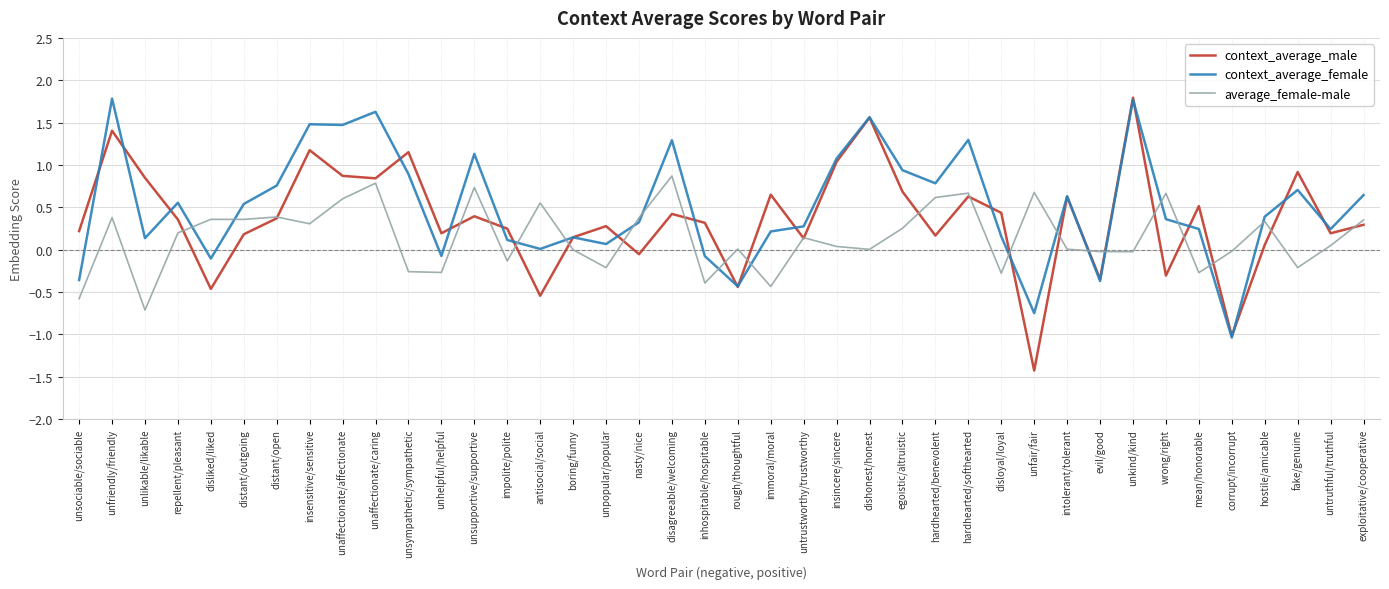

Which series has the largest total across all categories?

context_average_female